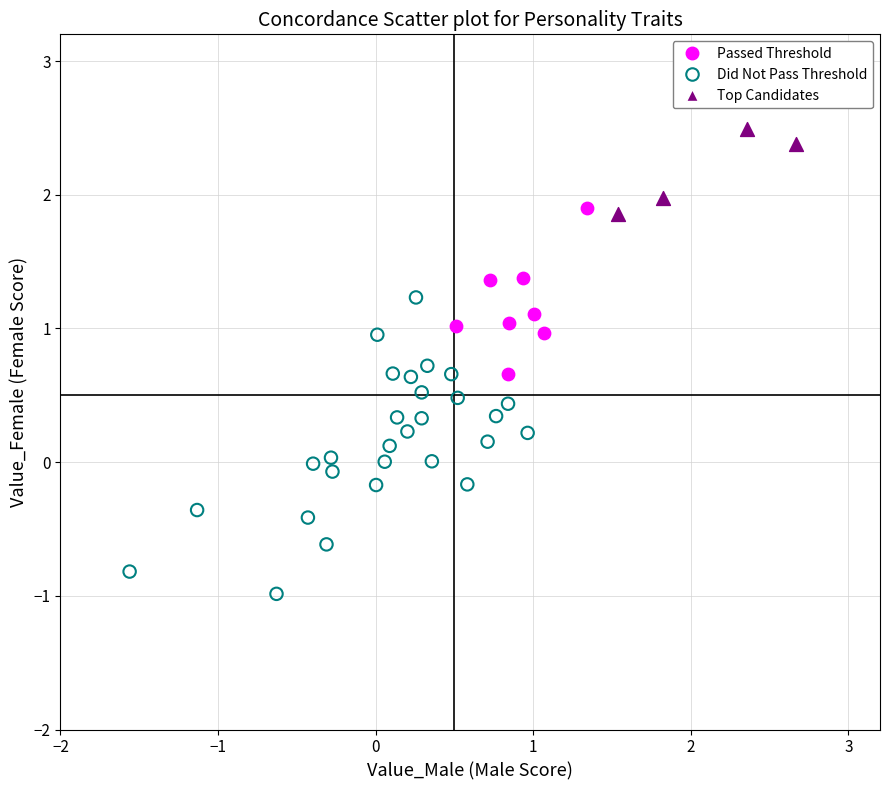

Which series contains the highest Y value?

Top Candidates